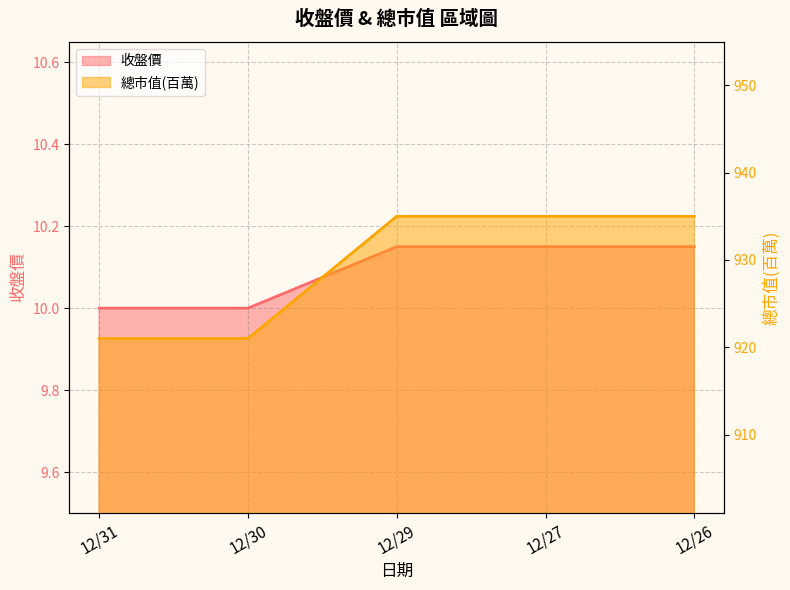

Does the chart display data point markers on the line(s)?

No